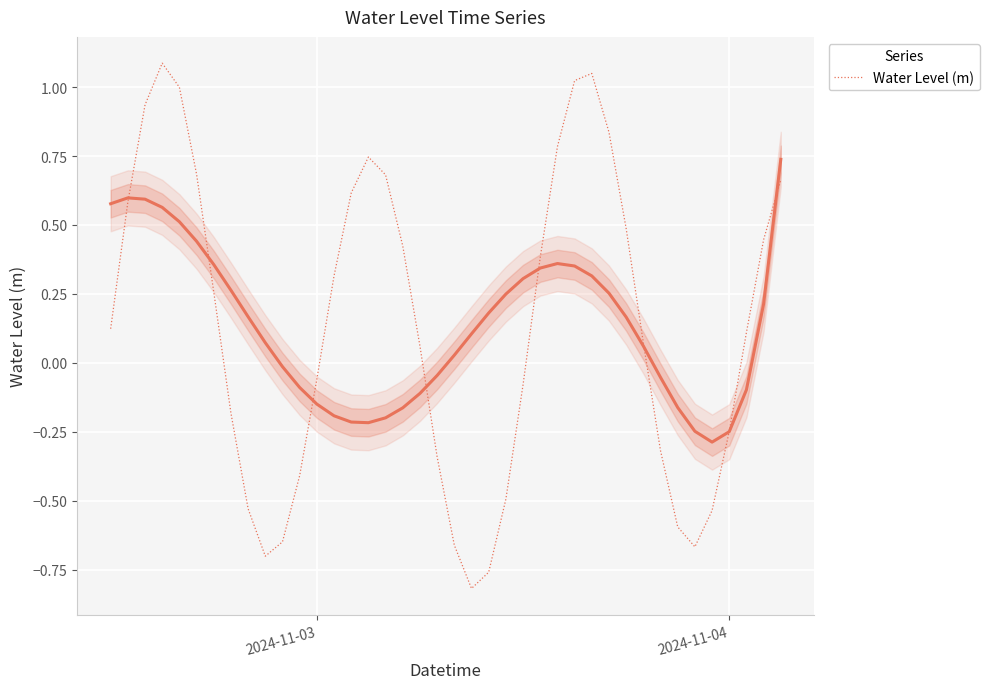

What is the highest value of the Water Level (m) series?

1.1